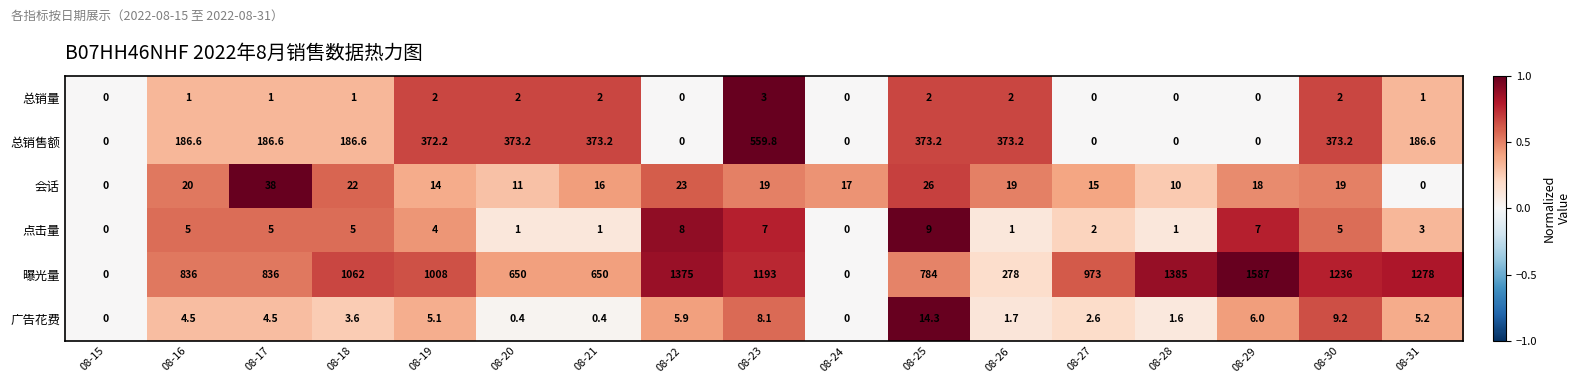

What value does the 总销售额 series have at 08-20?

373.2